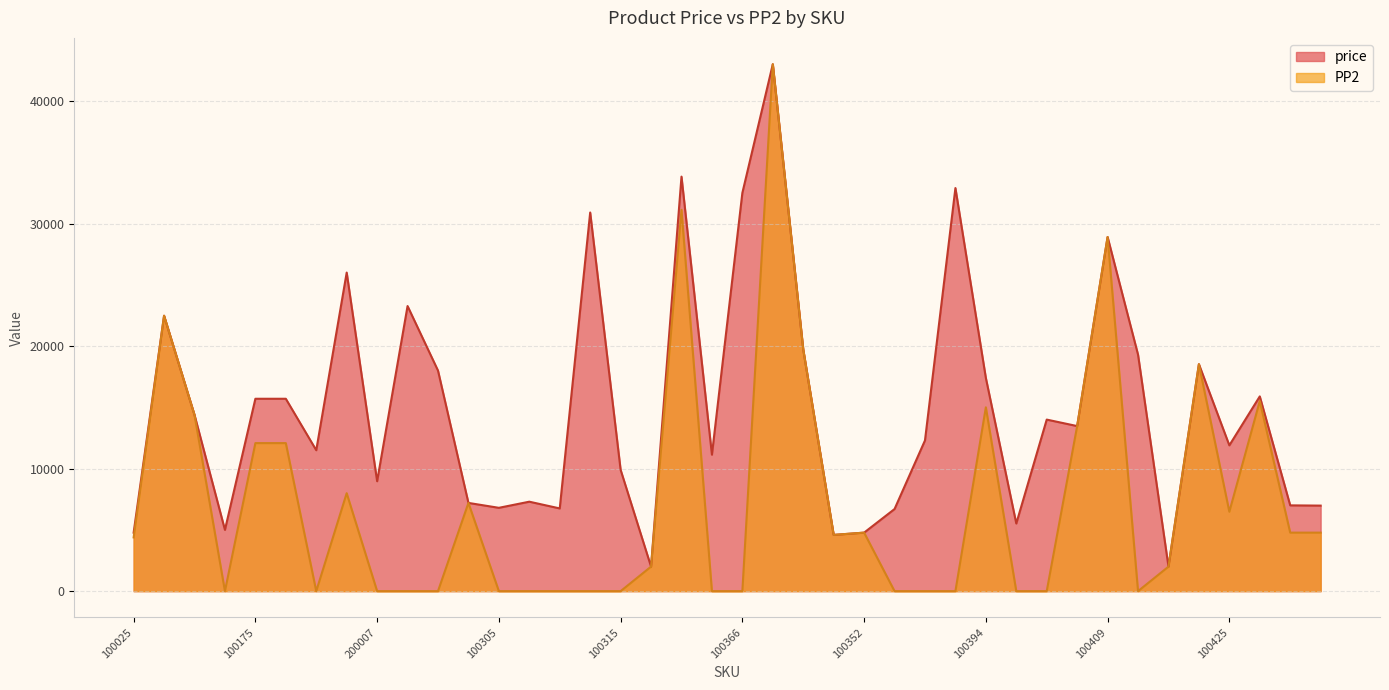

Which series changed the most between 100320 and 100347?

PP2